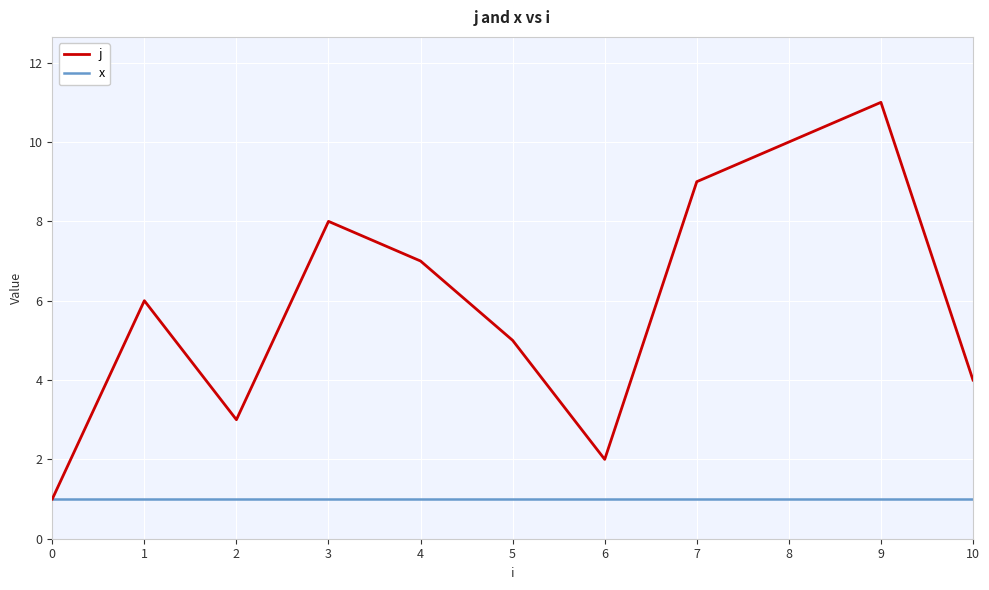

Is the value of j at 9 greater than the value of x at 0?

Yes